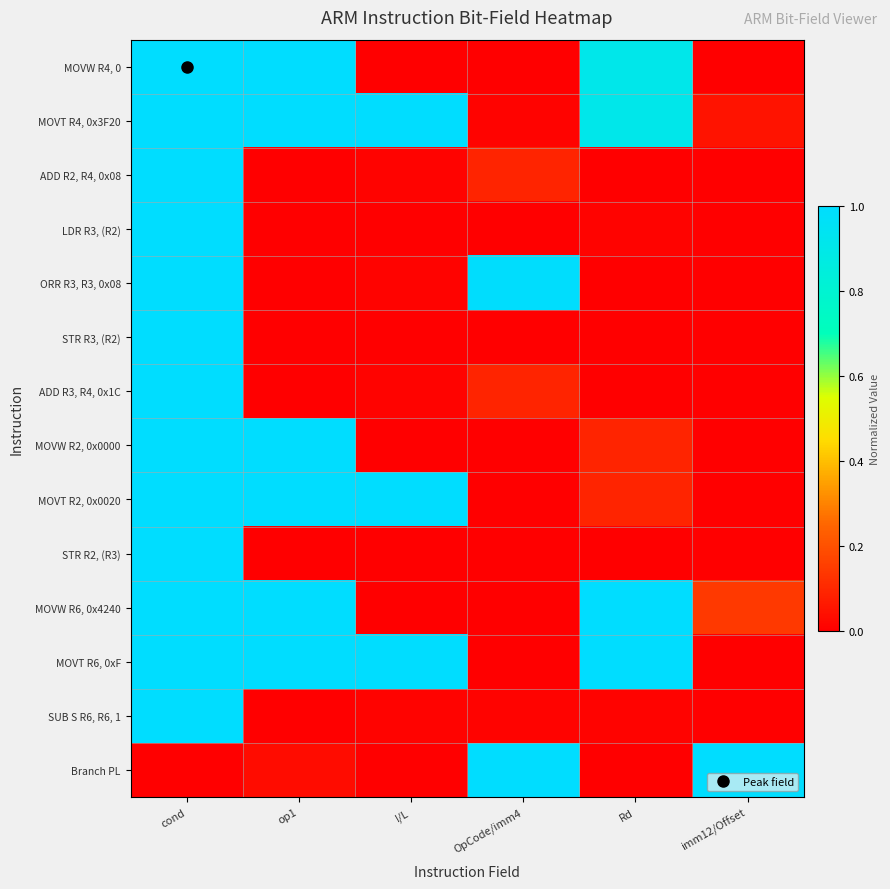

Reading right to left, list all the values displayed in this chart.

MOVW R4, 0: imm12/Offset=0.0	Rd=0.9	OpCode/imm4=0.0	I/L=0.0	op1=1.0	cond=1.0
MOVT R4, 0x3F20: imm12/Offset=0.0	Rd=0.9	OpCode/imm4=0.0	I/L=1.0	op1=1.0	cond=1.0
ADD R2, R4, 0x08: imm12/Offset=0.0	Rd=0.0	OpCode/imm4=0.1	I/L=0.0	op1=0.0	cond=1.0
LDR R3, (R2): imm12/Offset=0.0	Rd=0.0	OpCode/imm4=0.0	I/L=0.0	op1=0.0	cond=1.0
ORR R3, R3, 0x08: imm12/Offset=0.0	Rd=0.0	OpCode/imm4=1.0	I/L=0.0	op1=0.0	cond=1.0
STR R3, (R2): imm12/Offset=0.0	Rd=0.0	OpCode/imm4=0.0	I/L=0.0	op1=0.0	cond=1.0
ADD R3, R4, 0x1C: imm12/Offset=0.0	Rd=0.0	OpCode/imm4=0.1	I/L=0.0	op1=0.0	cond=1.0
MOVW R2, 0x0000: imm12/Offset=0.0	Rd=0.1	OpCode/imm4=0.0	I/L=0.0	op1=1.0	cond=1.0
MOVT R2, 0x0020: imm12/Offset=0.0	Rd=0.1	OpCode/imm4=0.0	I/L=1.0	op1=1.0	cond=1.0
STR R2, (R3): imm12/Offset=0.0	Rd=0.0	OpCode/imm4=0.0	I/L=0.0	op1=0.0	cond=1.0
MOVW R6, 0x4240: imm12/Offset=0.1	Rd=1.0	OpCode/imm4=0.0	I/L=0.0	op1=1.0	cond=1.0
MOVT R6, 0xF: imm12/Offset=0.0	Rd=1.0	OpCode/imm4=0.0	I/L=1.0	op1=1.0	cond=1.0
SUB S R6, R6, 1: imm12/Offset=0.0	Rd=0.0	OpCode/imm4=0.0	I/L=0.0	op1=0.0	cond=1.0
Branch PL: imm12/Offset=1.0	Rd=0.0	OpCode/imm4=1.0	I/L=0.0	op1=0.0	cond=0.0